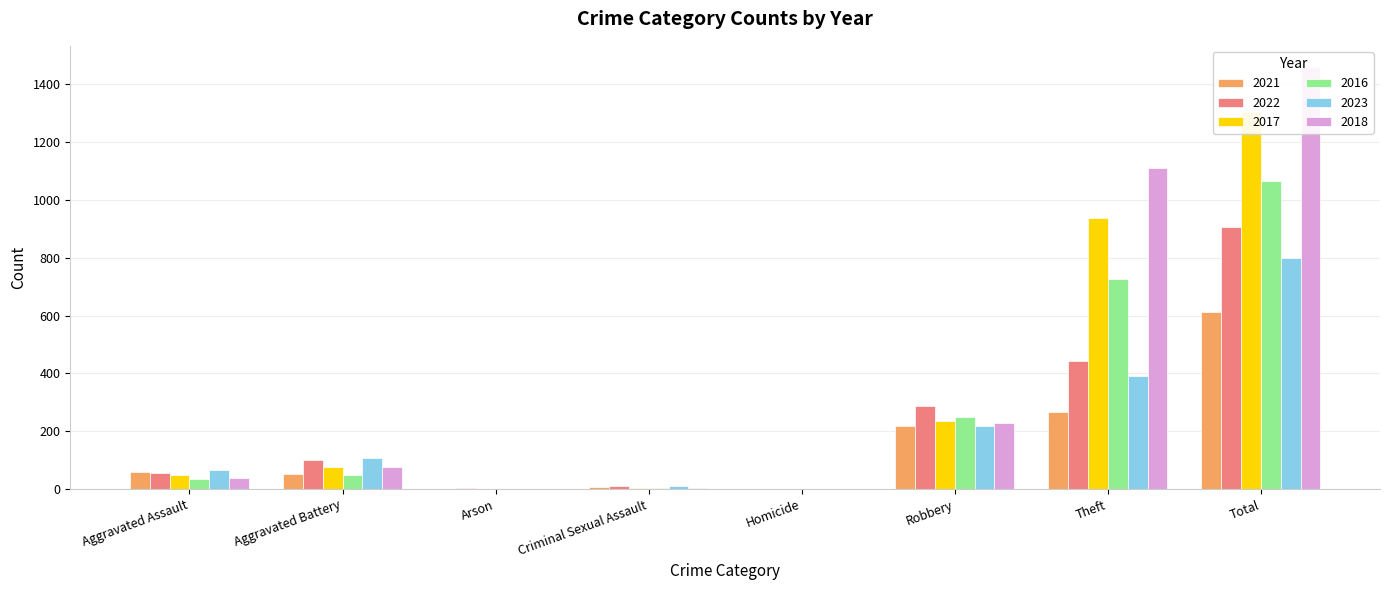

Are the bars grouped side by side (vs. stacked)?

Yes